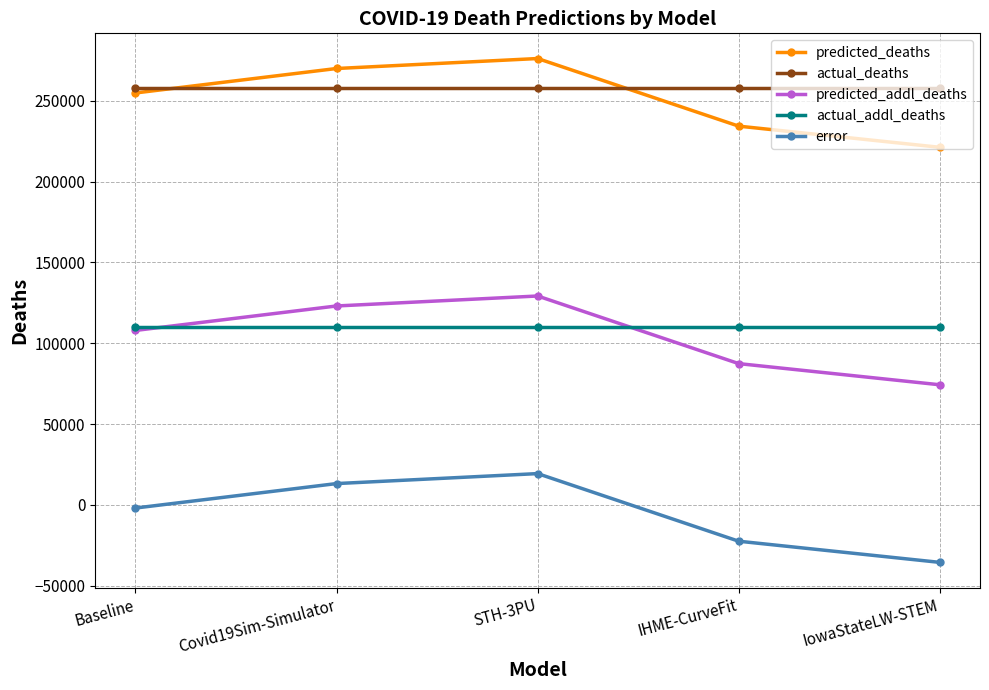

Is the value of actual_addl_deaths at IHME-CurveFit greater than the value of error at IowaStateLW-STEM?

Yes